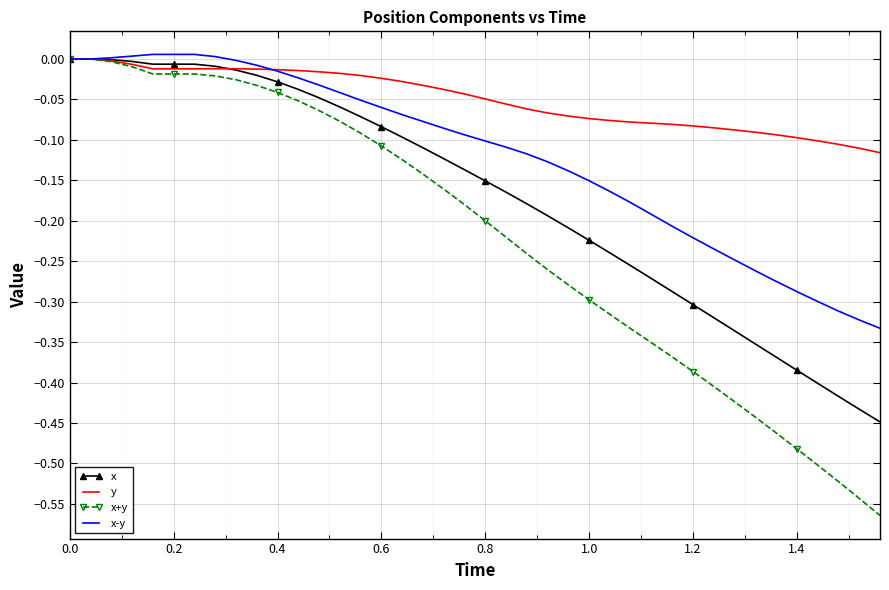

Which series has the largest range (max minus min)?

x+y